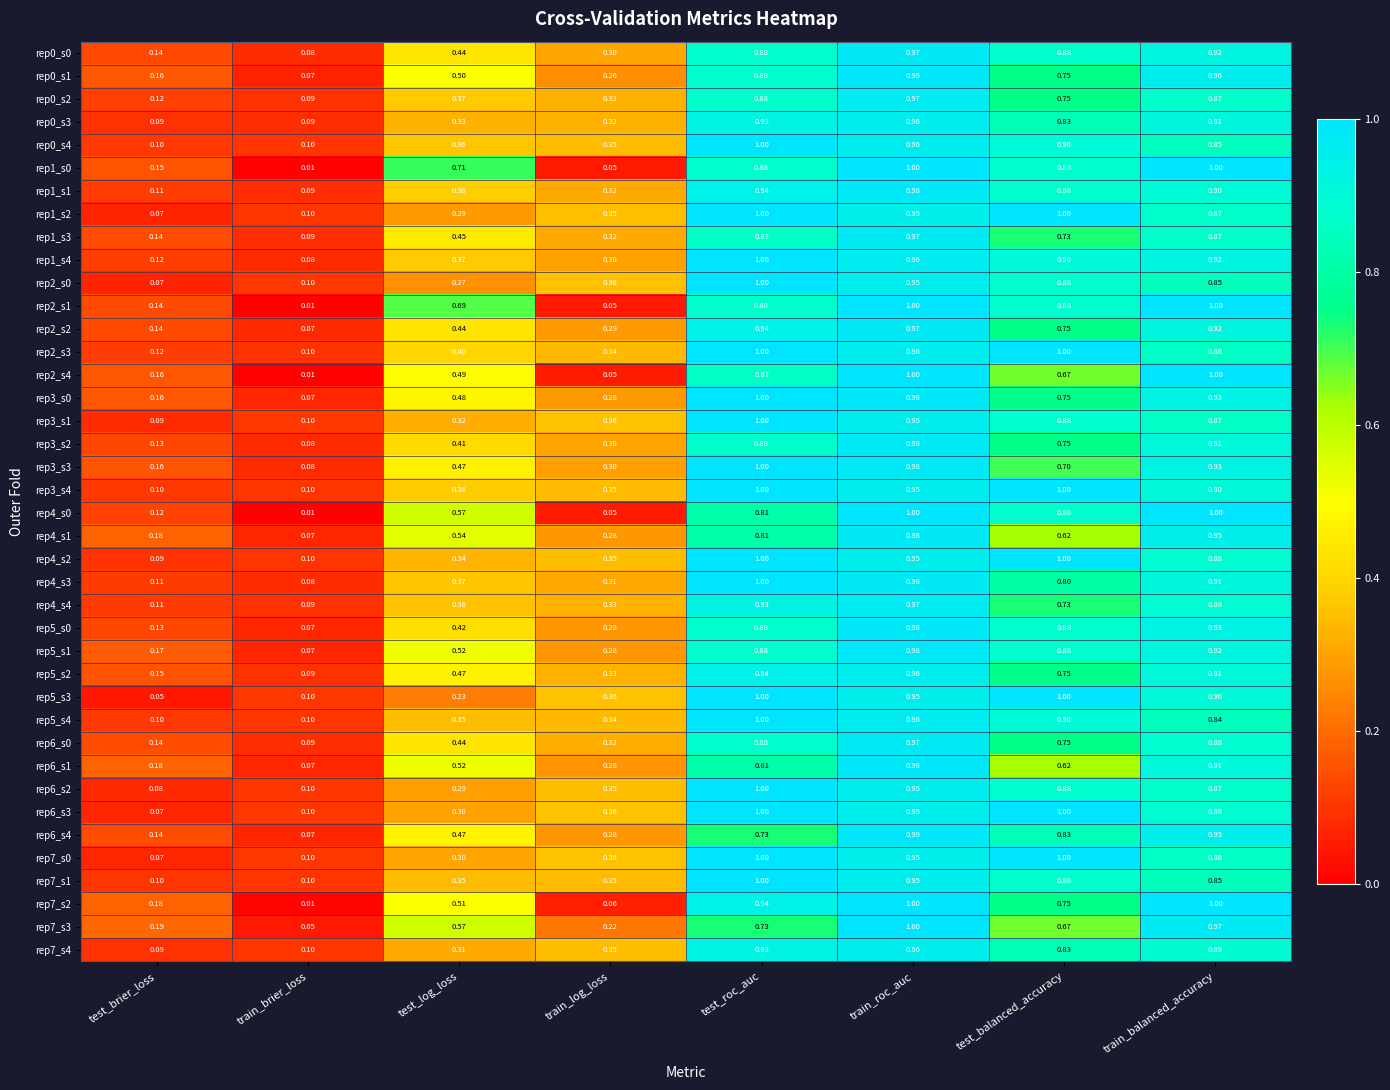

At which label does rep1_s4 reach its peak?

test_roc_auc